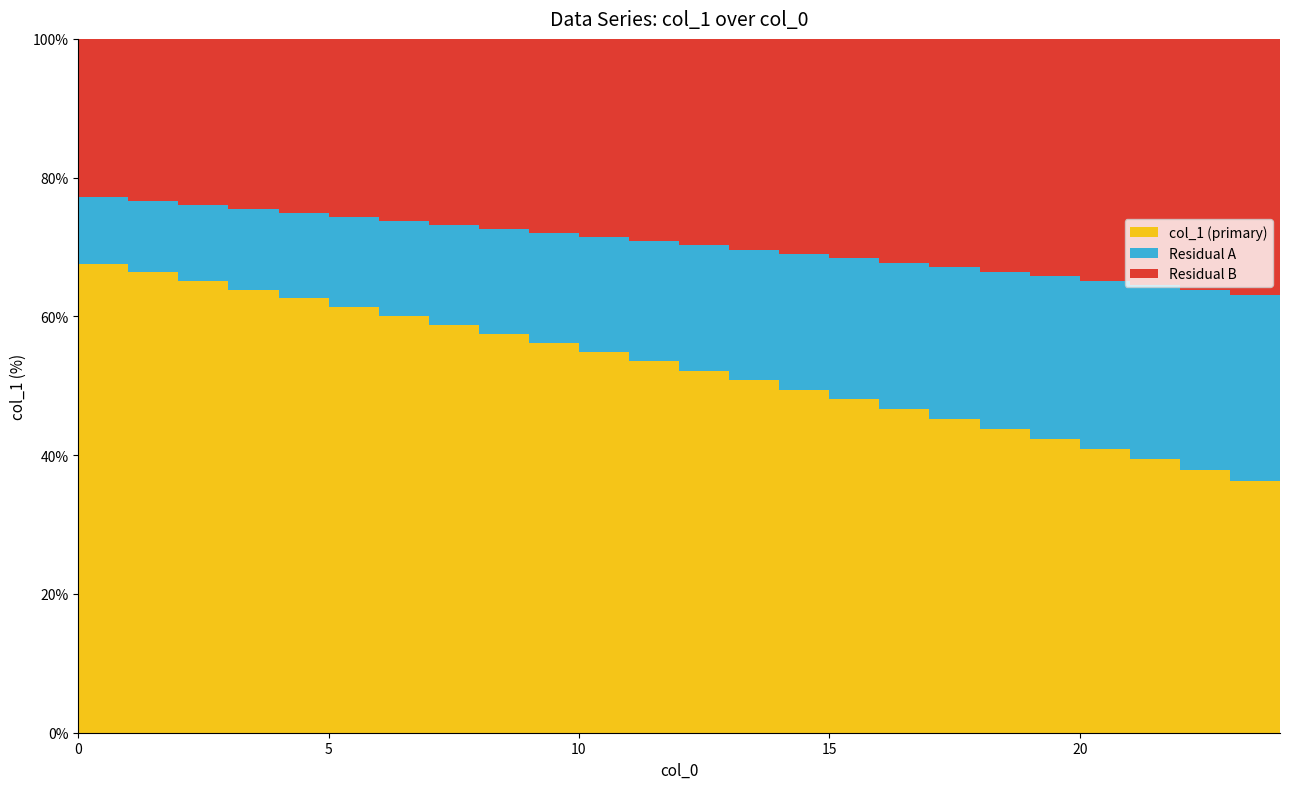

Reading left to right, what are all the values shown in this chart?

67.6	66.4	65.1	63.9	62.6	61.3	60.0	58.8	57.5	56.2	54.8	53.5	52.2	50.8	49.4	48.1	46.7	45.3	43.8	42.4	40.9	39.4	37.9	36.3	34.7